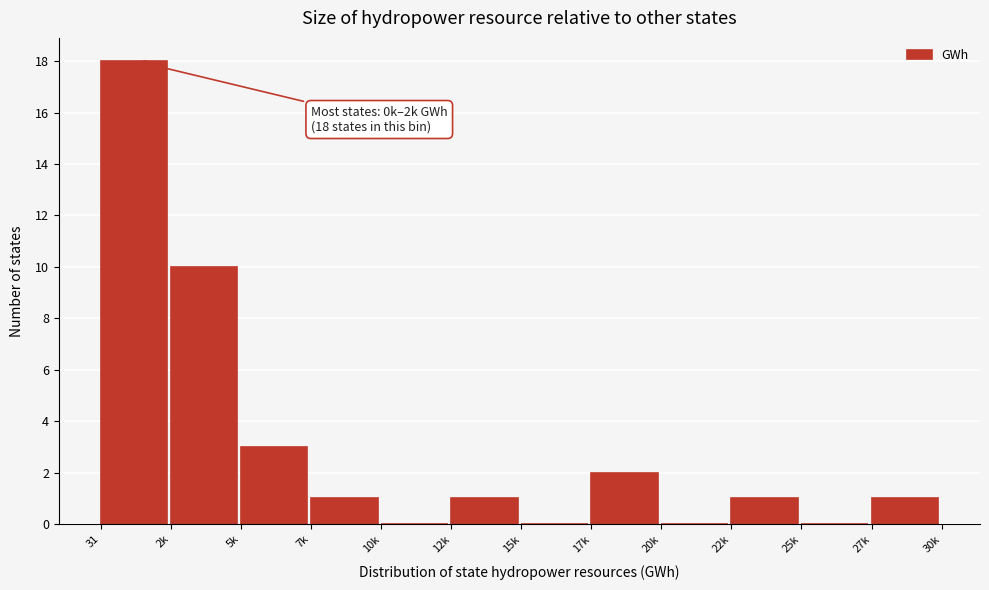

Reading left to right, list all the values displayed in this chart.

31=18	2k=10	5k=3	7k=1	10k=0	12k=1	15k=0	17k=2	20k=0	22k=1	25k=0	27k=1